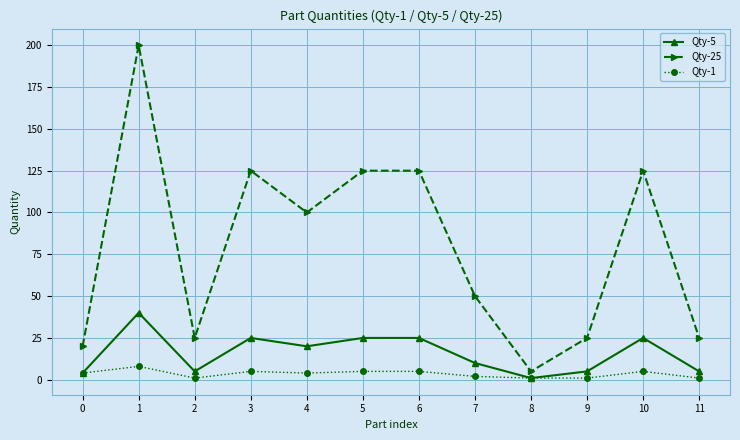

The value of Qty-25 at 0 is 20. True or false?

True